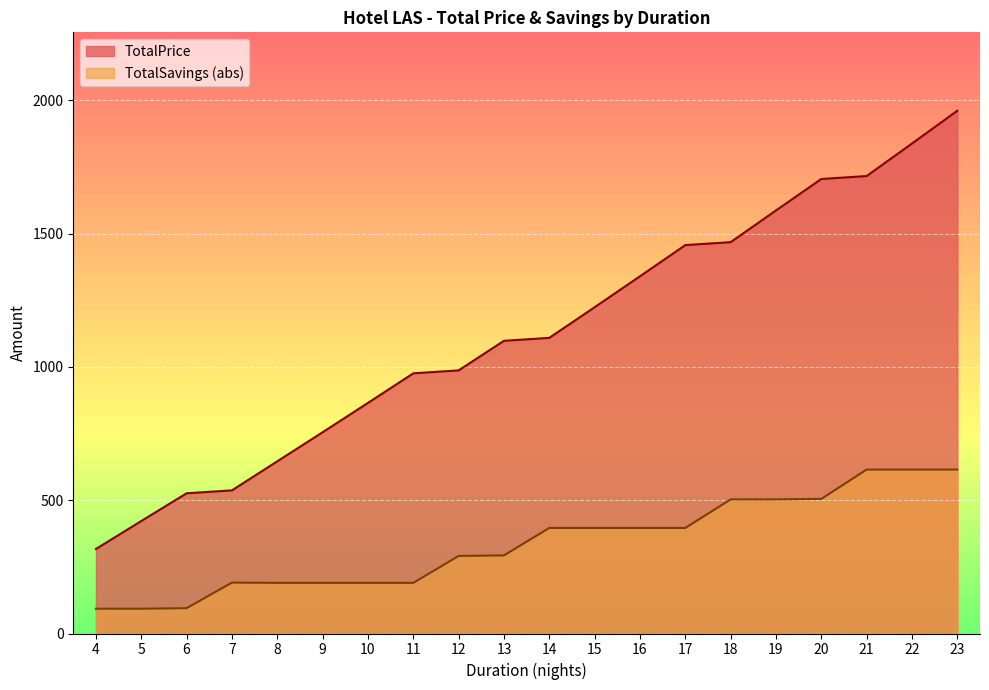

List the labels in order of TotalSavings value, smallest first.

4, 5, 6, 8, 9, 10, 11, 7, 12, 13, 14, 15, 16, 17, 18, 19, 20, 21, 22, 23